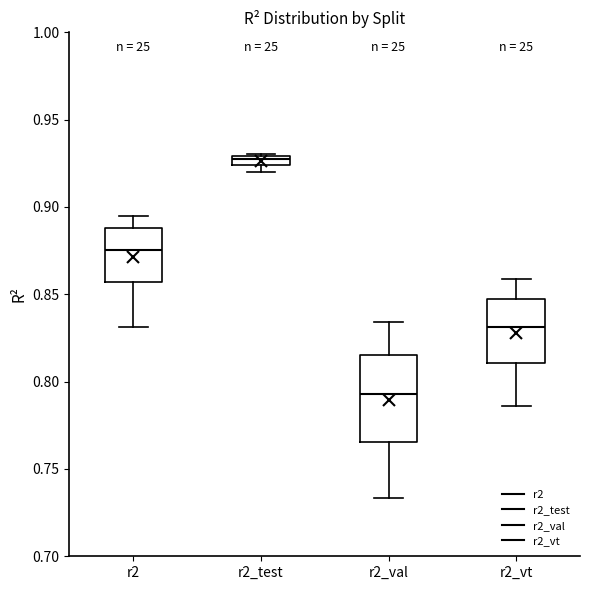

Which box's median line is the highest?

r2_test